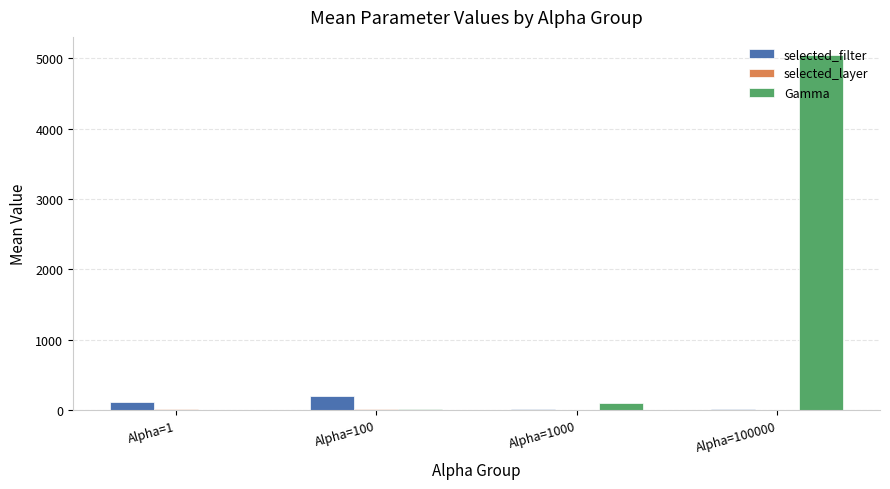

What is the sum of all selected_filter values?

347.4